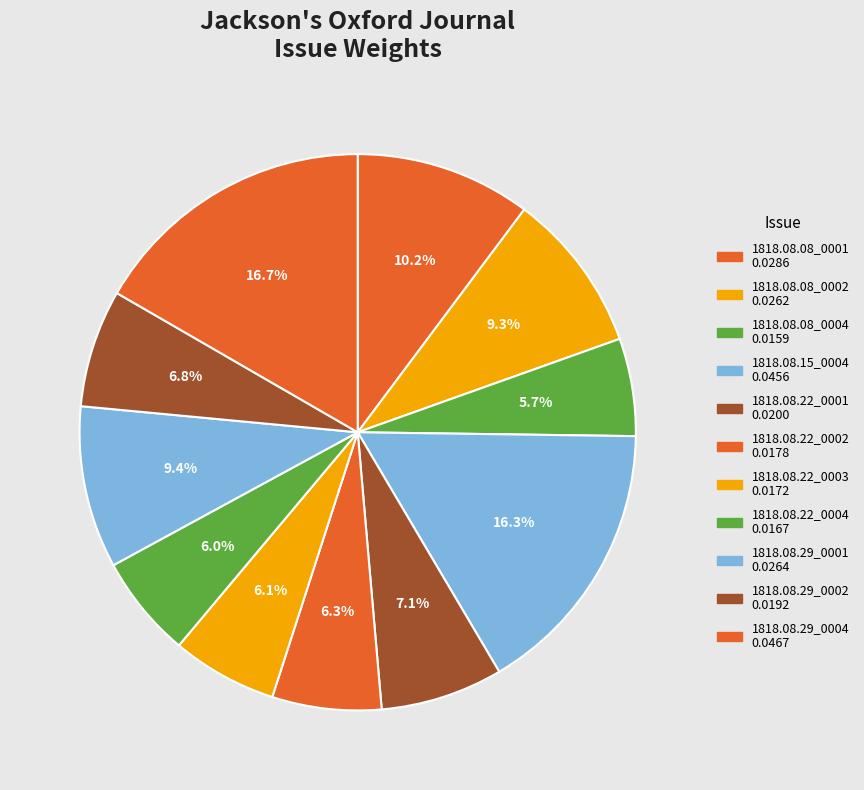

Does 1818.08.29_0001 account for over 50% of the chart?

No